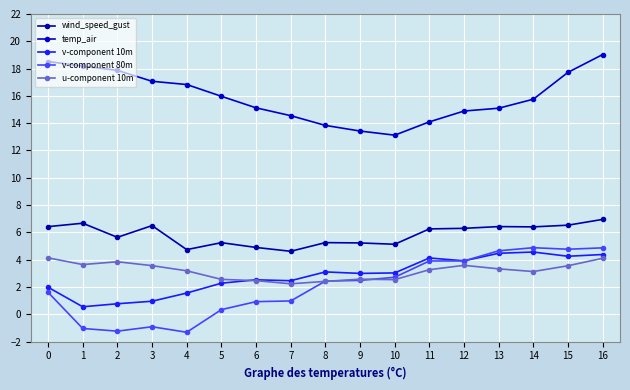

Is it true that wind_speed_gust equals 6.3 at 11?

True